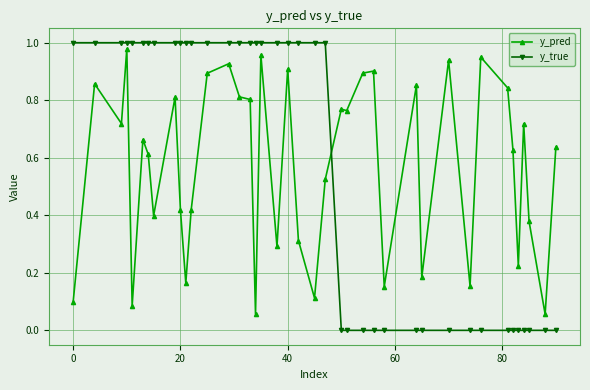

True or false: y_pred and y_true cross at least once.

True